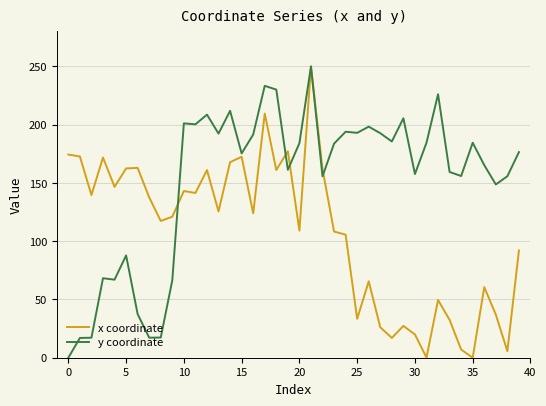

Which series has the largest total across all categories?

y coordinate